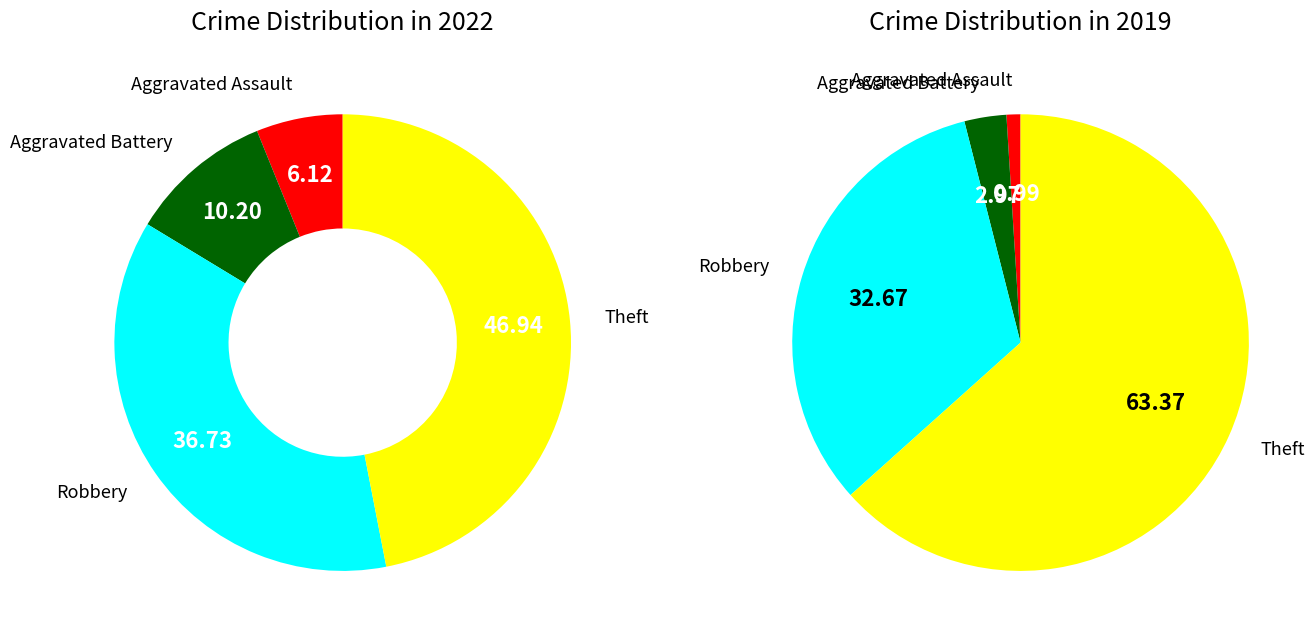

How many slices are in this pie chart?

4